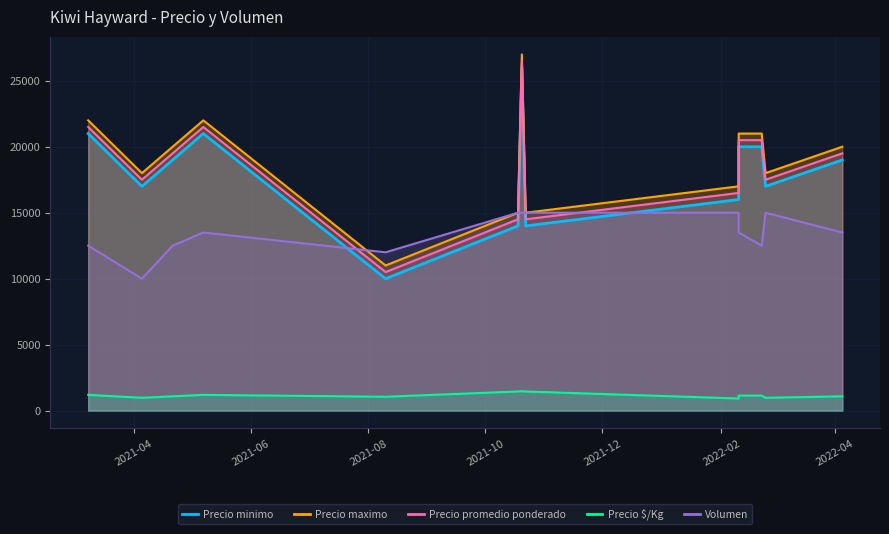

True or false: Volumen has more than 0 interior local peaks.

True